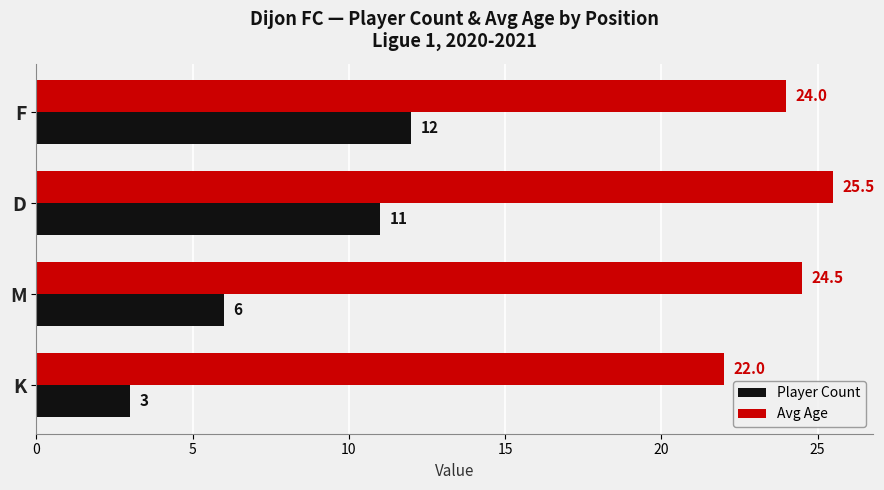

Which series has the largest range (max minus min)?

Player Count